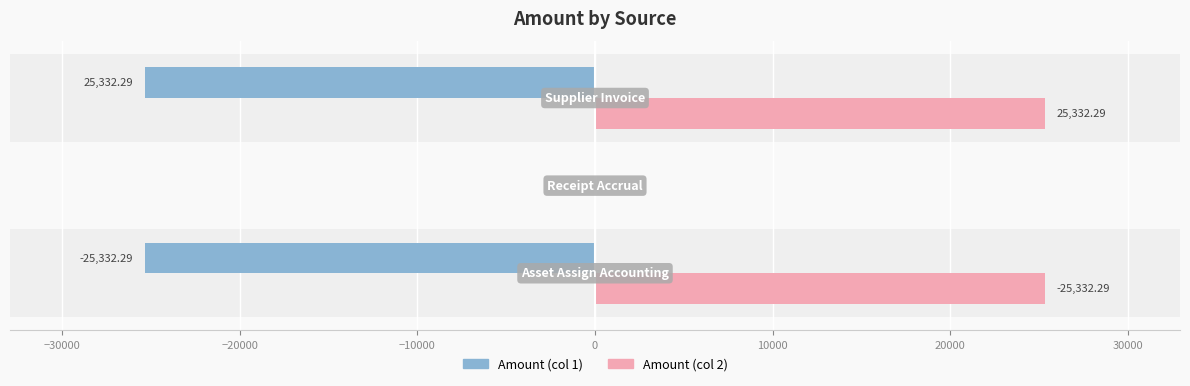

Which series has the largest total across all categories?

Amount (col 2)